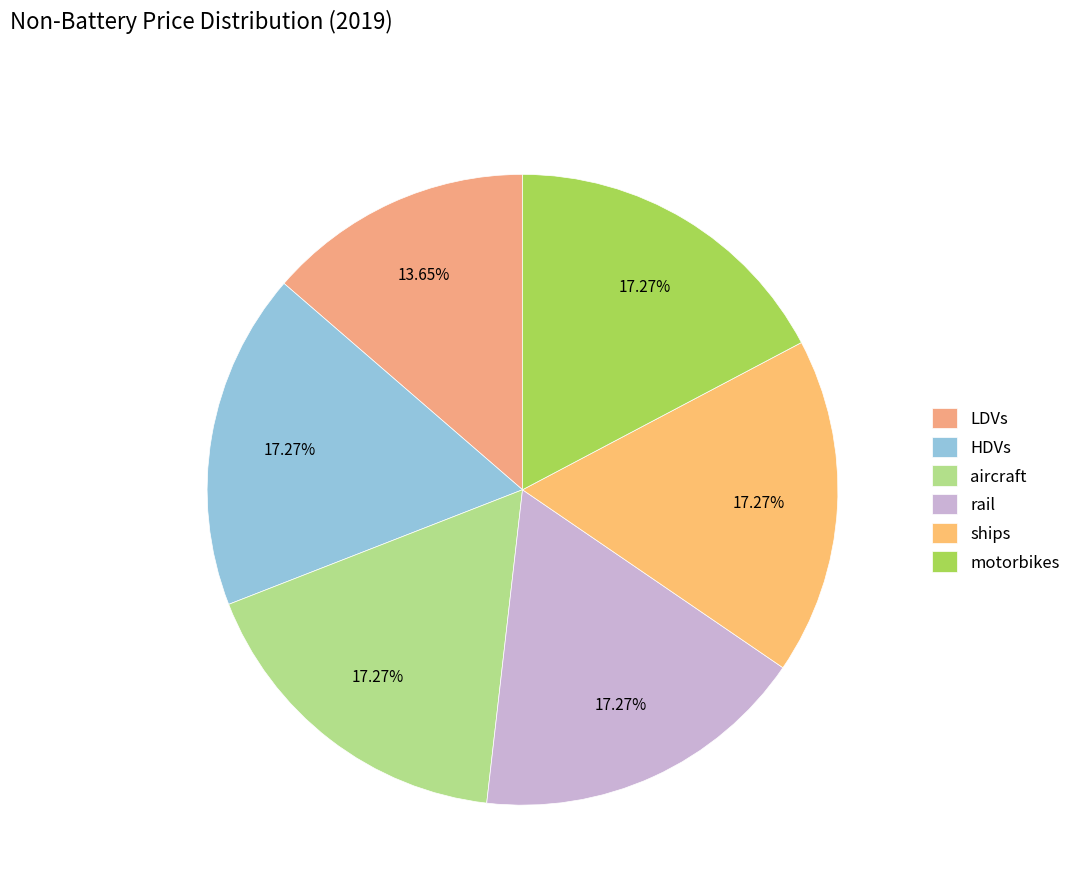

Combined, what portion of the pie is HDVs and ships?

34.5%